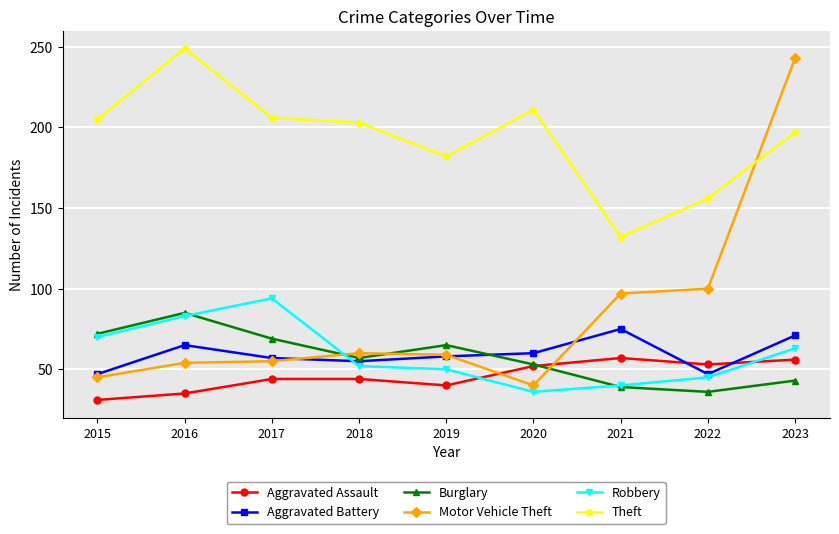

Which series has the largest range (max minus min)?

Motor Vehicle Theft